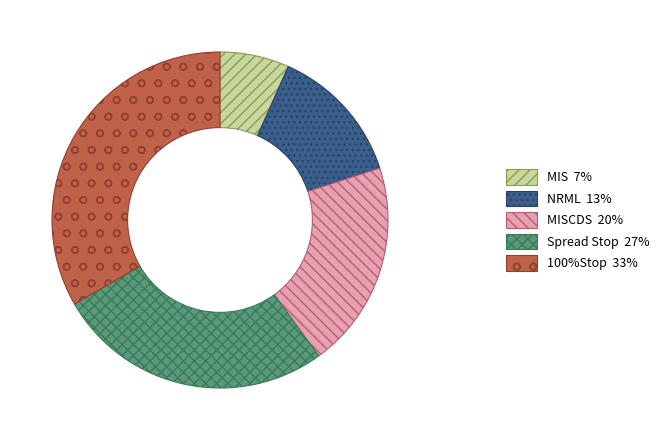

Is there any slice that represents more than half of the pie?

No